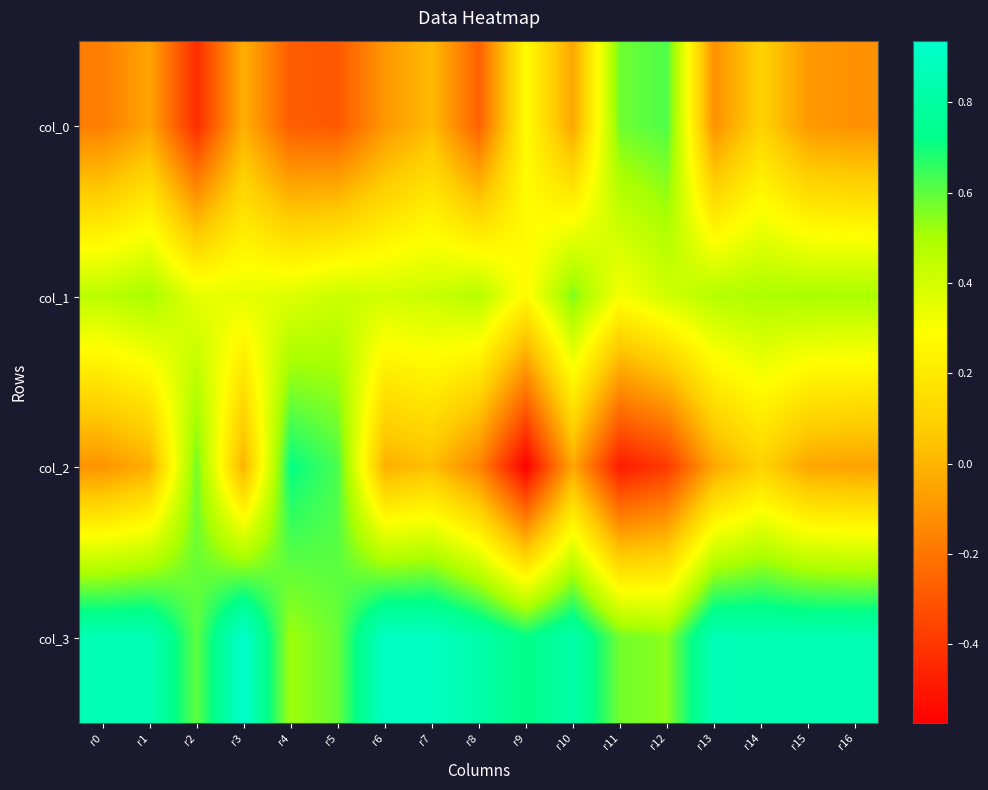

Rank the series by their maximum value, from highest to lowest.

col_3, col_2, col_0, col_1